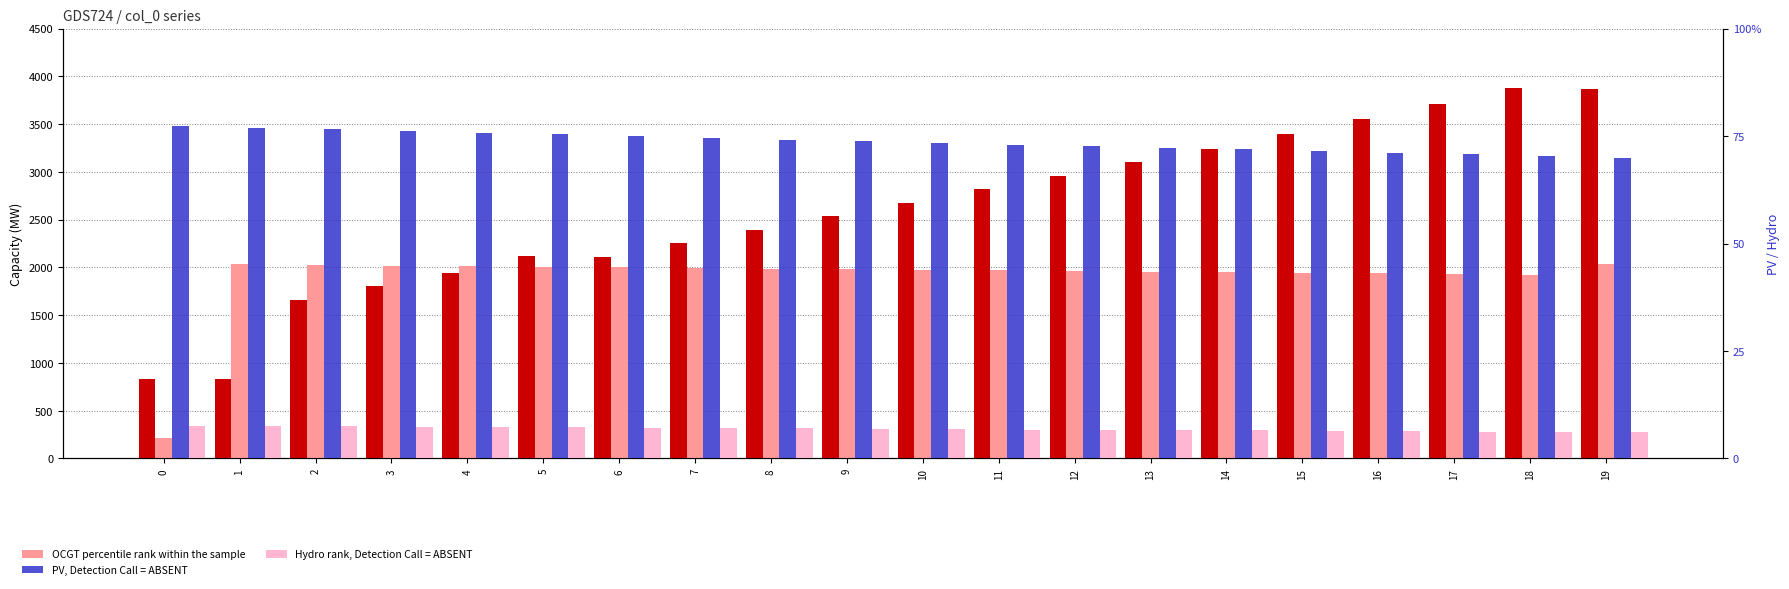

Between 1 and 6, which series saw the biggest shift?

CCGT